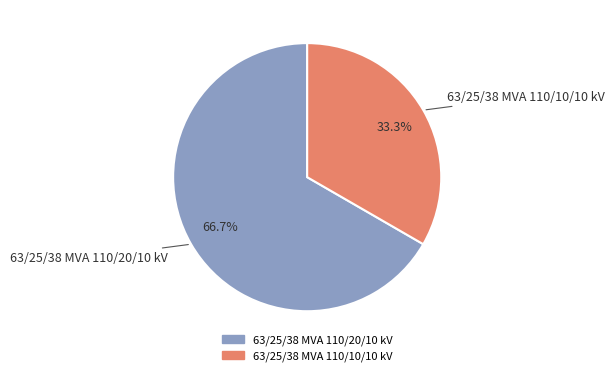

Which slice represents more than half of the pie?

63/25/38 MVA 110/20/10 kV